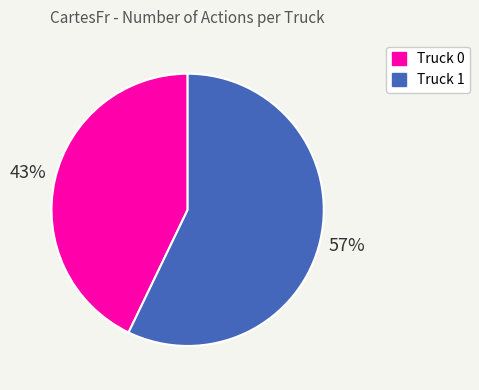

What is the ratio of the value at Truck 1 to the value at Truck 0?

1.3